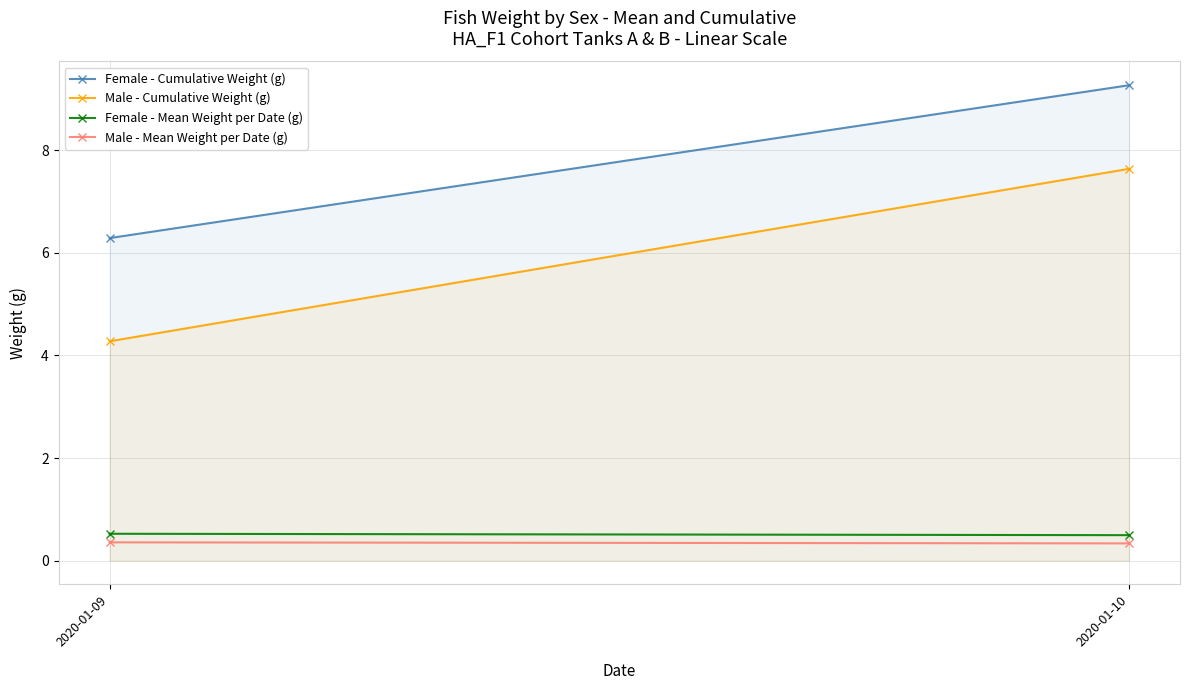

At how many categories does at least one series exceed 3?

2